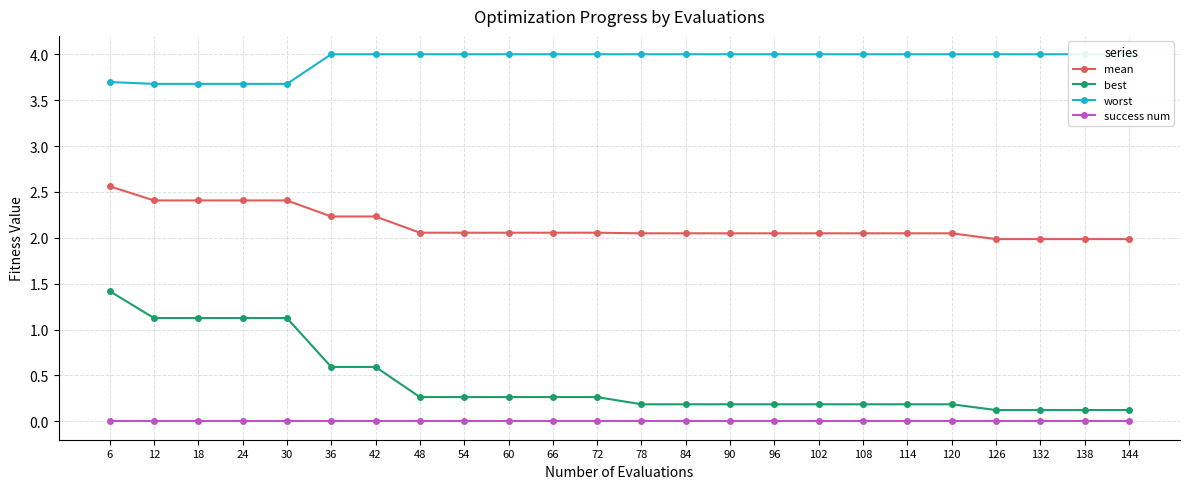

What is the difference between the highest and lowest values at 12?

3.7